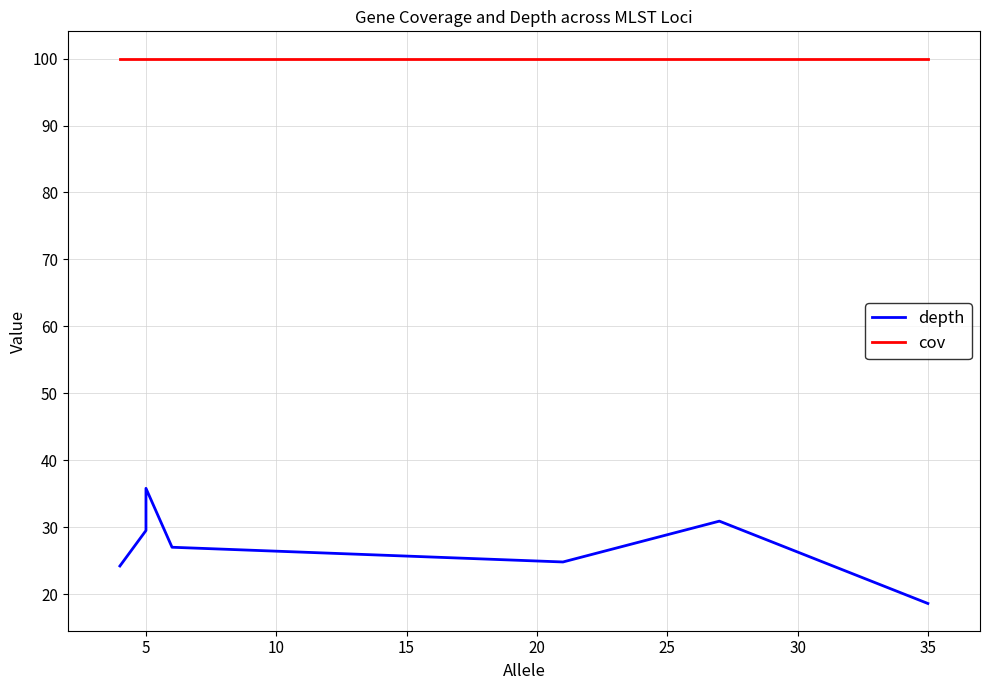

How many categories are shown in the chart?

7